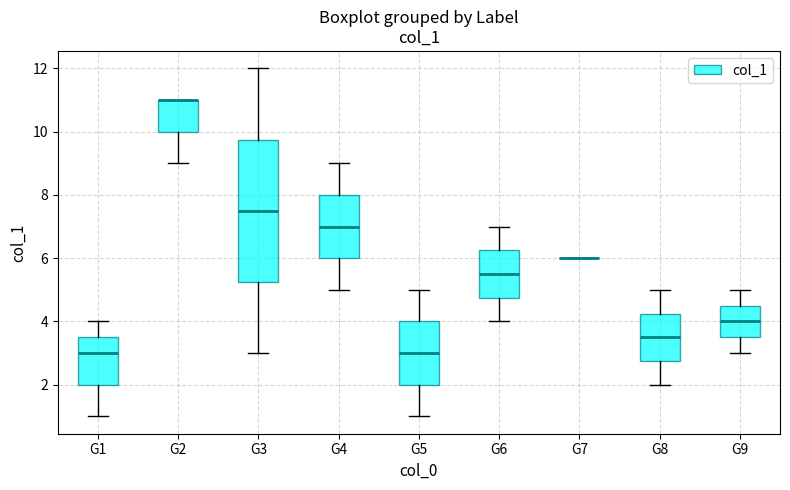

Reading left to right, read every box against the y-axis: the position of its median line, the range the box covers, and the ends of its whiskers. The values are not printed on the chart, so give them approximately, as read against the axis.

G1: median 3.0, box 2.0 to 3.6, whiskers 1.0 to 4.0
G2: median 11.0 (drawn on the box's upper edge), box 10.0 to 11.0, whiskers 9.0 to 11.0
G3: median 7.6, box 5.2 to 9.8, whiskers 3.0 to 12.0
G4: median 7.0, box 6.0 to 8.0, whiskers 5.0 to 9.0
G5: median 3.0, box 2.0 to 4.0, whiskers 1.0 to 5.0
G6: median 5.6, box 4.8 to 6.2, whiskers 4.0 to 7.0
G7: box collapsed to a line at 6.0, whiskers 6.0 to 6.0
G8: median 3.6, box 2.8 to 4.2, whiskers 2.0 to 5.0
G9: median 4.0, box 3.6 to 4.6, whiskers 3.0 to 5.0